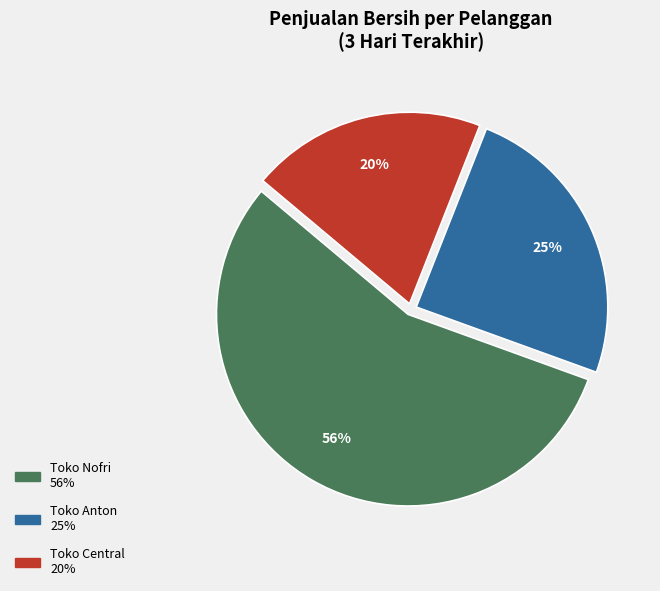

To the nearest percent, what is the average slice percentage?

33%